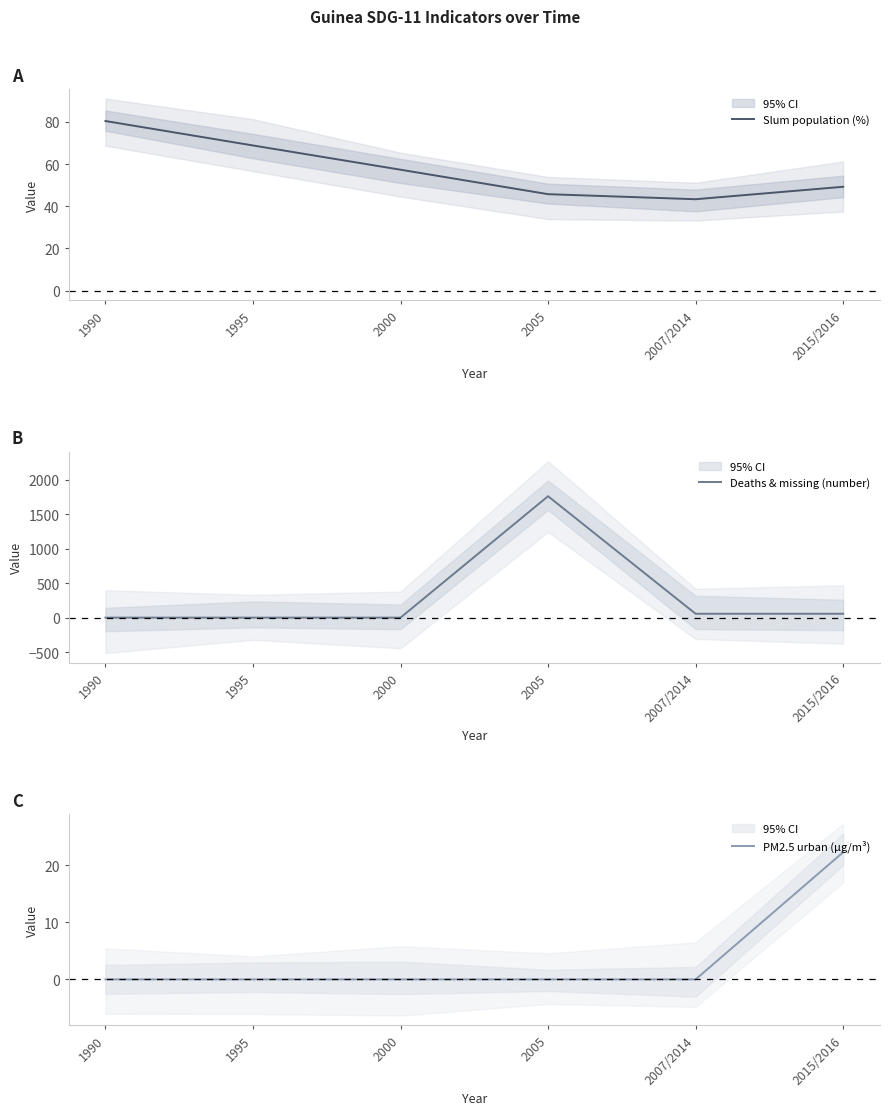

Is it true that Slum population (%) equals 43.3 at 2007/2014?

True